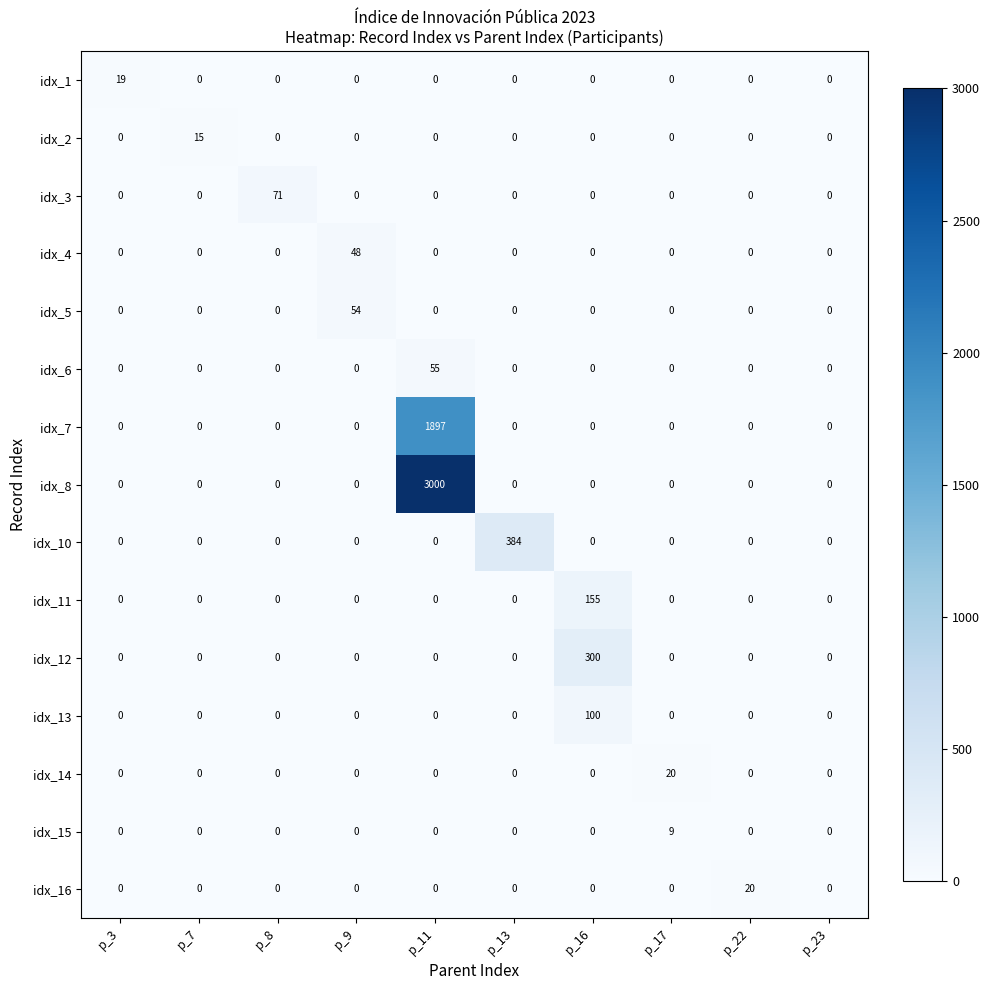

Which series has the largest range (max minus min)?

idx_8